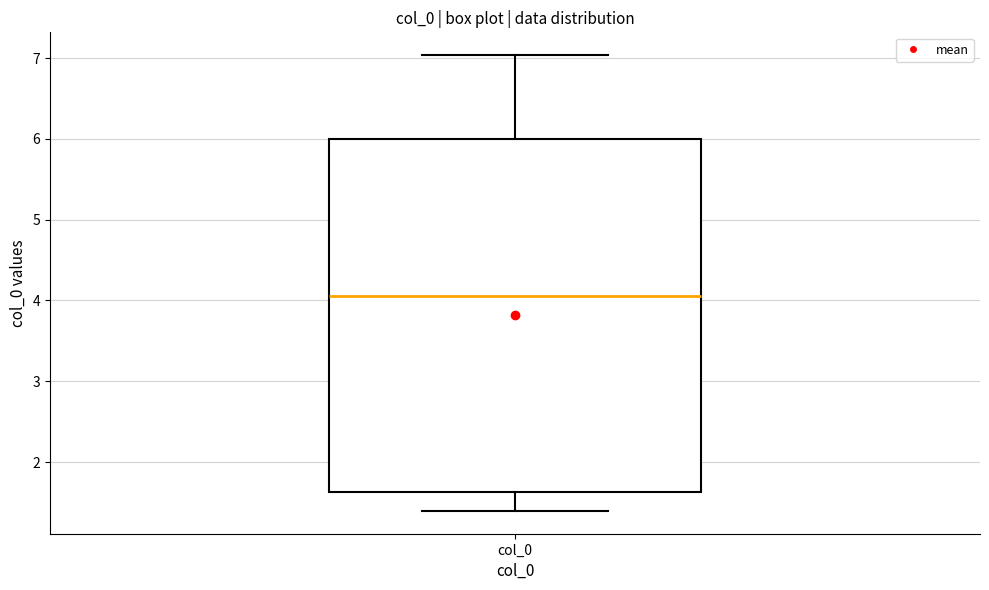

Read this box plot against the y-axis: the position of the median line, the range covered by the box, and the ends of both whiskers. The values are not printed on the chart, so give them approximately, as read against the axis.

median 4.1, box 1.6 to 6.0, whiskers 1.4 to 7.0